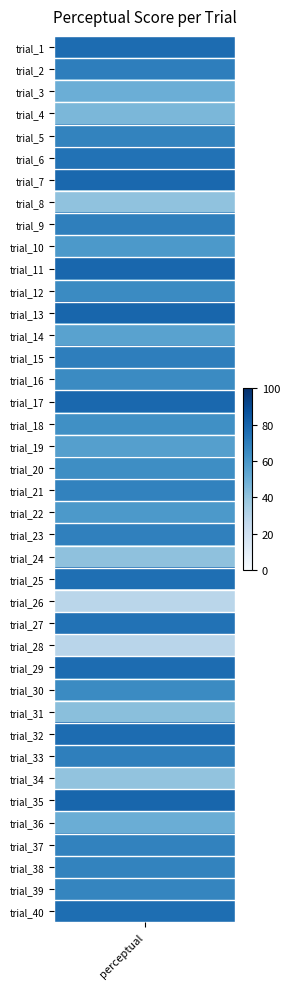

What is the change in value from 12 to 16?

-0.7